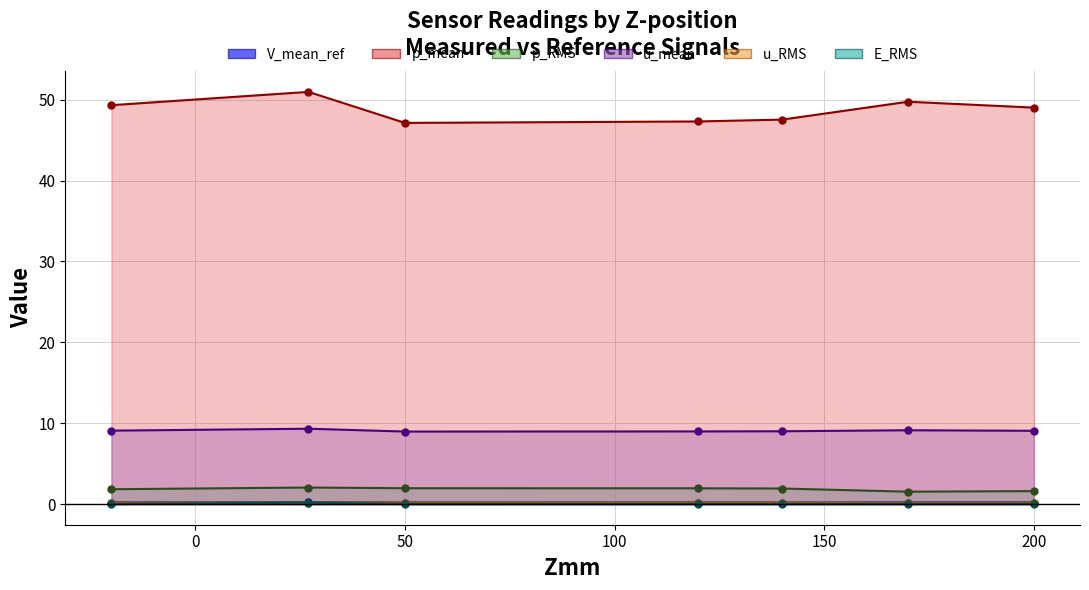

What is the value of the p_mean point at the 6th from the left?

49.7